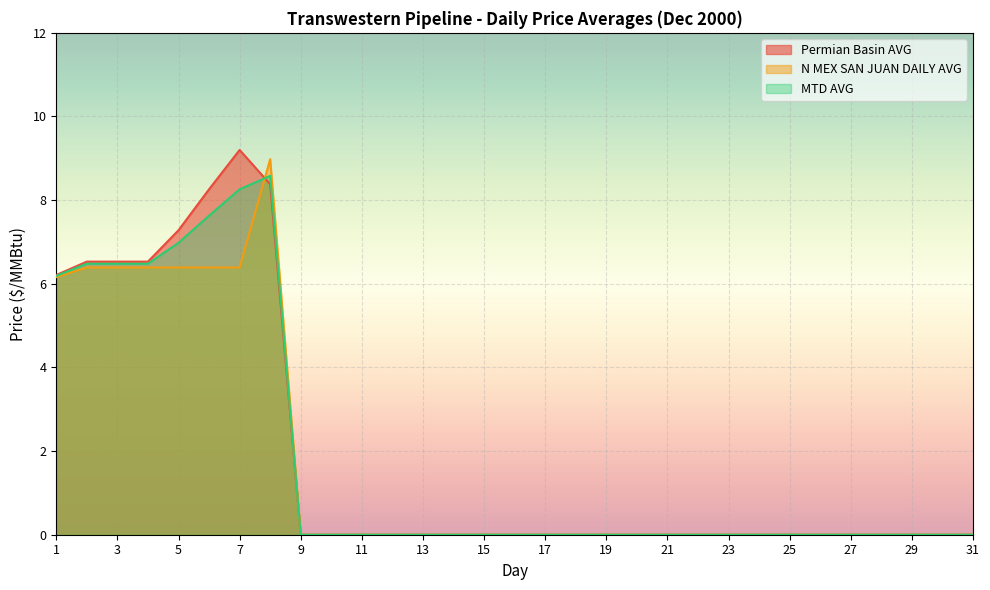

Between 22 and 28, which is larger?

22